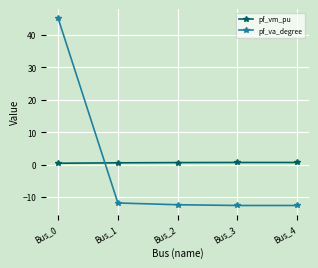

Is the value of pf_vm_pu at Bus_4 greater than the value of pf_va_degree at Bus_4?

Yes